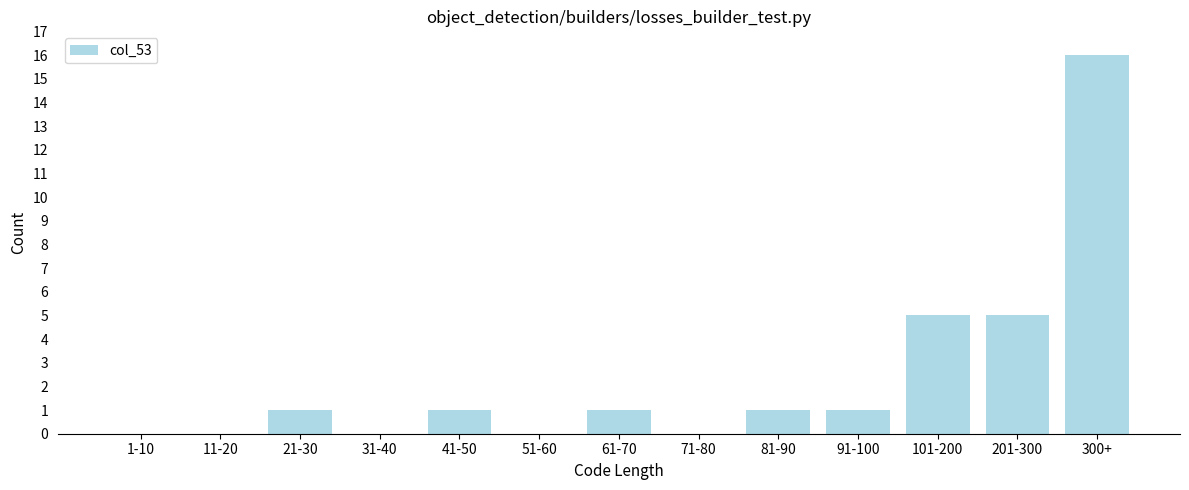

Reading left to right, list all the values displayed in this chart.

1-10=0	11-20=0	21-30=1	31-40=0	41-50=1	51-60=0	61-70=1	71-80=0	81-90=1	91-100=1	101-200=5	201-300=5	300+=16